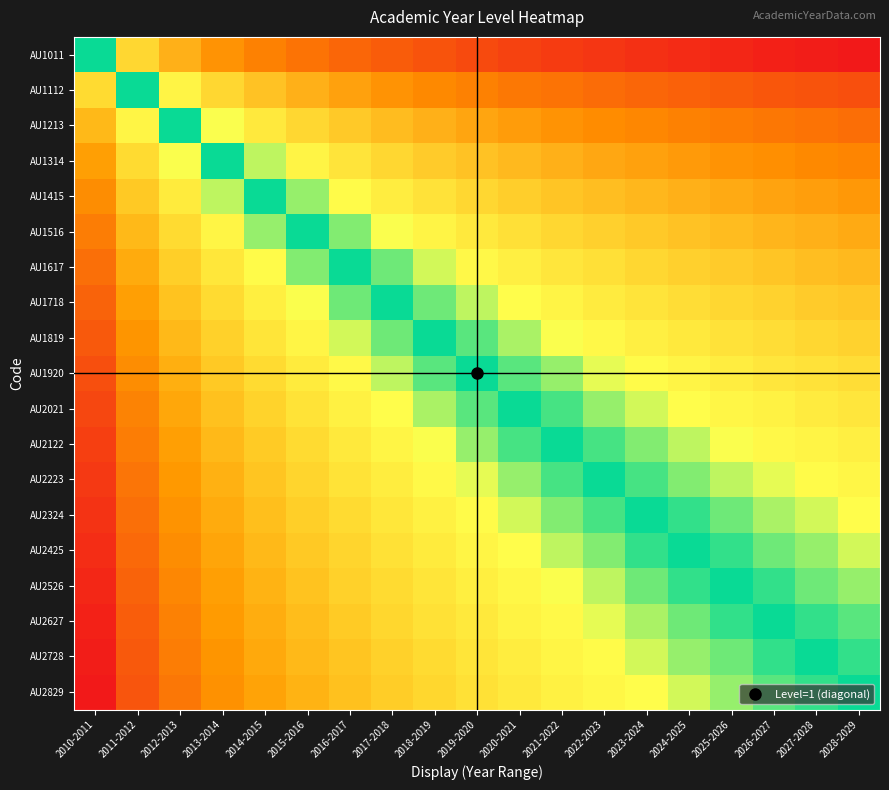

Reading right to left, list all the values displayed in this chart.

AU1011: 2028-2029=2.9	2027-2028=2.9	2026-2027=2.8	2025-2026=2.8	2024-2025=2.7	2023-2024=2.6	2022-2023=2.6	2021-2022=2.5	2020-2021=2.4	2019-2020=2.3	2018-2019=2.2	2017-2018=2.1	2016-2017=1.9	2015-2016=1.8	2014-2015=1.6	2013-2014=1.4	2012-2013=1.1	2011-2012=0.7	2010-2011=0.0
AU1112: 2028-2029=2.3	2027-2028=2.2	2026-2027=2.1	2025-2026=2.1	2024-2025=2.0	2023-2024=1.9	2022-2023=1.9	2021-2022=1.8	2020-2021=1.7	2019-2020=1.6	2018-2019=1.5	2017-2018=1.4	2016-2017=1.3	2015-2016=1.1	2014-2015=0.9	2013-2014=0.7	2012-2013=0.4	2011-2012=0.0	2010-2011=-0.7
AU1213: 2028-2029=1.8	2027-2028=1.8	2026-2027=1.7	2025-2026=1.7	2024-2025=1.6	2023-2024=1.5	2022-2023=1.5	2021-2022=1.4	2020-2021=1.3	2019-2020=1.2	2018-2019=1.1	2017-2018=1.0	2016-2017=0.8	2015-2016=0.7	2014-2015=0.5	2013-2014=0.3	2012-2013=0.0	2011-2012=-0.4	2010-2011=-1.1
AU1314: 2028-2029=1.6	2027-2028=1.5	2026-2027=1.4	2025-2026=1.4	2024-2025=1.3	2023-2024=1.3	2022-2023=1.2	2021-2022=1.1	2020-2021=1.0	2019-2020=0.9	2018-2019=0.8	2017-2018=0.7	2016-2017=0.6	2015-2016=0.4	2014-2015=0.2	2013-2014=0.0	2012-2013=-0.3	2011-2012=-0.7	2010-2011=-1.4
AU1415: 2028-2029=1.3	2027-2028=1.3	2026-2027=1.2	2025-2026=1.2	2024-2025=1.1	2023-2024=1.0	2022-2023=1.0	2021-2022=0.9	2020-2021=0.8	2019-2020=0.7	2018-2019=0.6	2017-2018=0.5	2016-2017=0.3	2015-2016=0.2	2014-2015=0.0	2013-2014=-0.2	2012-2013=-0.5	2011-2012=-0.9	2010-2011=-1.6
AU1516: 2028-2029=1.2	2027-2028=1.1	2026-2027=1.0	2025-2026=1.0	2024-2025=0.9	2023-2024=0.8	2022-2023=0.8	2021-2022=0.7	2020-2021=0.6	2019-2020=0.5	2018-2019=0.4	2017-2018=0.3	2016-2017=0.2	2015-2016=0.0	2014-2015=-0.2	2013-2014=-0.4	2012-2013=-0.7	2011-2012=-1.1	2010-2011=-1.8
AU1617: 2028-2029=1.0	2027-2028=0.9	2026-2027=0.9	2025-2026=0.8	2024-2025=0.8	2023-2024=0.7	2022-2023=0.6	2021-2022=0.5	2020-2021=0.5	2019-2020=0.4	2018-2019=0.3	2017-2018=0.1	2016-2017=0.0	2015-2016=-0.2	2014-2015=-0.3	2013-2014=-0.6	2012-2013=-0.8	2011-2012=-1.3	2010-2011=-1.9
AU1718: 2028-2029=0.9	2027-2028=0.8	2026-2027=0.8	2025-2026=0.7	2024-2025=0.6	2023-2024=0.6	2022-2023=0.5	2021-2022=0.4	2020-2021=0.3	2019-2020=0.2	2018-2019=0.1	2017-2018=0.0	2016-2017=-0.1	2015-2016=-0.3	2014-2015=-0.5	2013-2014=-0.7	2012-2013=-1.0	2011-2012=-1.4	2010-2011=-2.1
AU1819: 2028-2029=0.7	2027-2028=0.7	2026-2027=0.6	2025-2026=0.6	2024-2025=0.5	2023-2024=0.4	2022-2023=0.4	2021-2022=0.3	2020-2021=0.2	2019-2020=0.1	2018-2019=0.0	2017-2018=-0.1	2016-2017=-0.3	2015-2016=-0.4	2014-2015=-0.6	2013-2014=-0.8	2012-2013=-1.1	2011-2012=-1.5	2010-2011=-2.2
AU1920: 2028-2029=0.6	2027-2028=0.6	2026-2027=0.5	2025-2026=0.5	2024-2025=0.4	2023-2024=0.3	2022-2023=0.3	2021-2022=0.2	2020-2021=0.1	2019-2020=0.0	2018-2019=-0.1	2017-2018=-0.2	2016-2017=-0.4	2015-2016=-0.5	2014-2015=-0.7	2013-2014=-0.9	2012-2013=-1.2	2011-2012=-1.6	2010-2011=-2.3
AU2021: 2028-2029=0.5	2027-2028=0.5	2026-2027=0.4	2025-2026=0.4	2024-2025=0.3	2023-2024=0.2	2022-2023=0.2	2021-2022=0.1	2020-2021=0.0	2019-2020=-0.1	2018-2019=-0.2	2017-2018=-0.3	2016-2017=-0.5	2015-2016=-0.6	2014-2015=-0.8	2013-2014=-1.0	2012-2013=-1.3	2011-2012=-1.7	2010-2011=-2.4
AU2122: 2028-2029=0.5	2027-2028=0.4	2026-2027=0.3	2025-2026=0.3	2024-2025=0.2	2023-2024=0.2	2022-2023=0.1	2021-2022=0.0	2020-2021=-0.1	2019-2020=-0.2	2018-2019=-0.3	2017-2018=-0.4	2016-2017=-0.5	2015-2016=-0.7	2014-2015=-0.9	2013-2014=-1.1	2012-2013=-1.4	2011-2012=-1.8	2010-2011=-2.5
AU2223: 2028-2029=0.4	2027-2028=0.3	2026-2027=0.3	2025-2026=0.2	2024-2025=0.1	2023-2024=0.1	2022-2023=0.0	2021-2022=-0.1	2020-2021=-0.2	2019-2020=-0.3	2018-2019=-0.4	2017-2018=-0.5	2016-2017=-0.6	2015-2016=-0.8	2014-2015=-1.0	2013-2014=-1.2	2012-2013=-1.5	2011-2012=-1.9	2010-2011=-2.6
AU2324: 2028-2029=0.3	2027-2028=0.3	2026-2027=0.2	2025-2026=0.1	2024-2025=0.1	2023-2024=0.0	2022-2023=-0.1	2021-2022=-0.2	2020-2021=-0.2	2019-2020=-0.3	2018-2019=-0.4	2017-2018=-0.6	2016-2017=-0.7	2015-2016=-0.8	2014-2015=-1.0	2013-2014=-1.3	2012-2013=-1.5	2011-2012=-1.9	2010-2011=-2.6
AU2425: 2028-2029=0.2	2027-2028=0.2	2026-2027=0.1	2025-2026=0.1	2024-2025=0.0	2023-2024=-0.1	2022-2023=-0.1	2021-2022=-0.2	2020-2021=-0.3	2019-2020=-0.4	2018-2019=-0.5	2017-2018=-0.6	2016-2017=-0.8	2015-2016=-0.9	2014-2015=-1.1	2013-2014=-1.3	2012-2013=-1.6	2011-2012=-2.0	2010-2011=-2.7
AU2526: 2028-2029=0.2	2027-2028=0.1	2026-2027=0.1	2025-2026=0.0	2024-2025=-0.1	2023-2024=-0.1	2022-2023=-0.2	2021-2022=-0.3	2020-2021=-0.4	2019-2020=-0.5	2018-2019=-0.6	2017-2018=-0.7	2016-2017=-0.8	2015-2016=-1.0	2014-2015=-1.2	2013-2014=-1.4	2012-2013=-1.7	2011-2012=-2.1	2010-2011=-2.8
AU2627: 2028-2029=0.1	2027-2028=0.1	2026-2027=0.0	2025-2026=-0.1	2024-2025=-0.1	2023-2024=-0.2	2022-2023=-0.3	2021-2022=-0.3	2020-2021=-0.4	2019-2020=-0.5	2018-2019=-0.6	2017-2018=-0.8	2016-2017=-0.9	2015-2016=-1.0	2014-2015=-1.2	2013-2014=-1.4	2012-2013=-1.7	2011-2012=-2.1	2010-2011=-2.8
AU2728: 2028-2029=0.1	2027-2028=0.0	2026-2027=-0.1	2025-2026=-0.1	2024-2025=-0.2	2023-2024=-0.3	2022-2023=-0.3	2021-2022=-0.4	2020-2021=-0.5	2019-2020=-0.6	2018-2019=-0.7	2017-2018=-0.8	2016-2017=-0.9	2015-2016=-1.1	2014-2015=-1.3	2013-2014=-1.5	2012-2013=-1.8	2011-2012=-2.2	2010-2011=-2.9
AU2829: 2028-2029=0.0	2027-2028=-0.1	2026-2027=-0.1	2025-2026=-0.2	2024-2025=-0.2	2023-2024=-0.3	2022-2023=-0.4	2021-2022=-0.5	2020-2021=-0.5	2019-2020=-0.6	2018-2019=-0.7	2017-2018=-0.9	2016-2017=-1.0	2015-2016=-1.2	2014-2015=-1.3	2013-2014=-1.6	2012-2013=-1.8	2011-2012=-2.3	2010-2011=-2.9